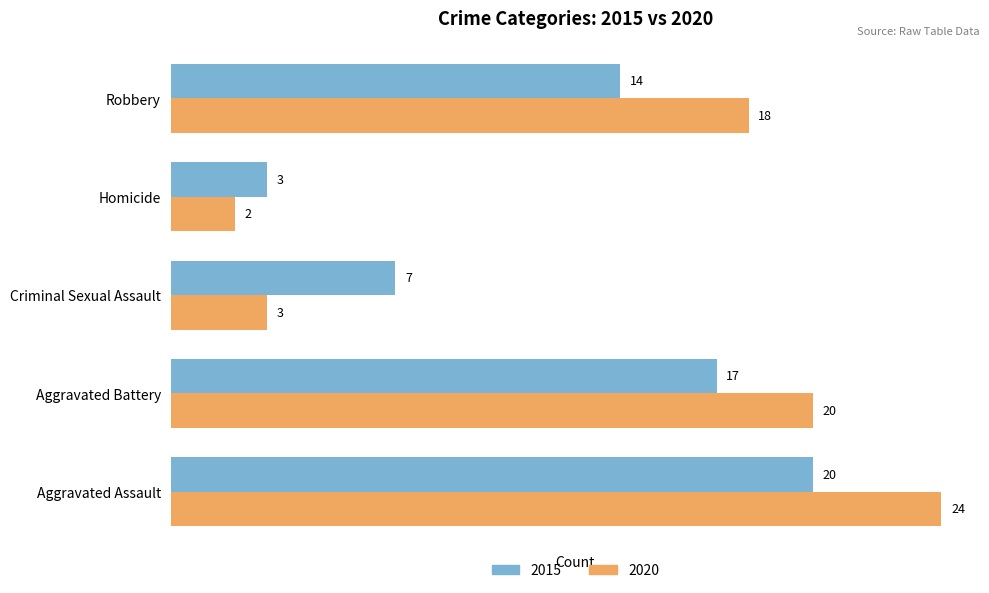

Which category has the lowest value across all series?

Homicide